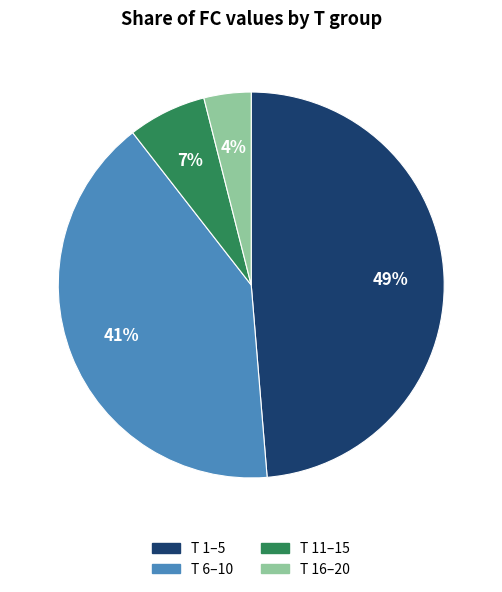

Between T 16–20 and T 11–15, which is larger?

T 11–15